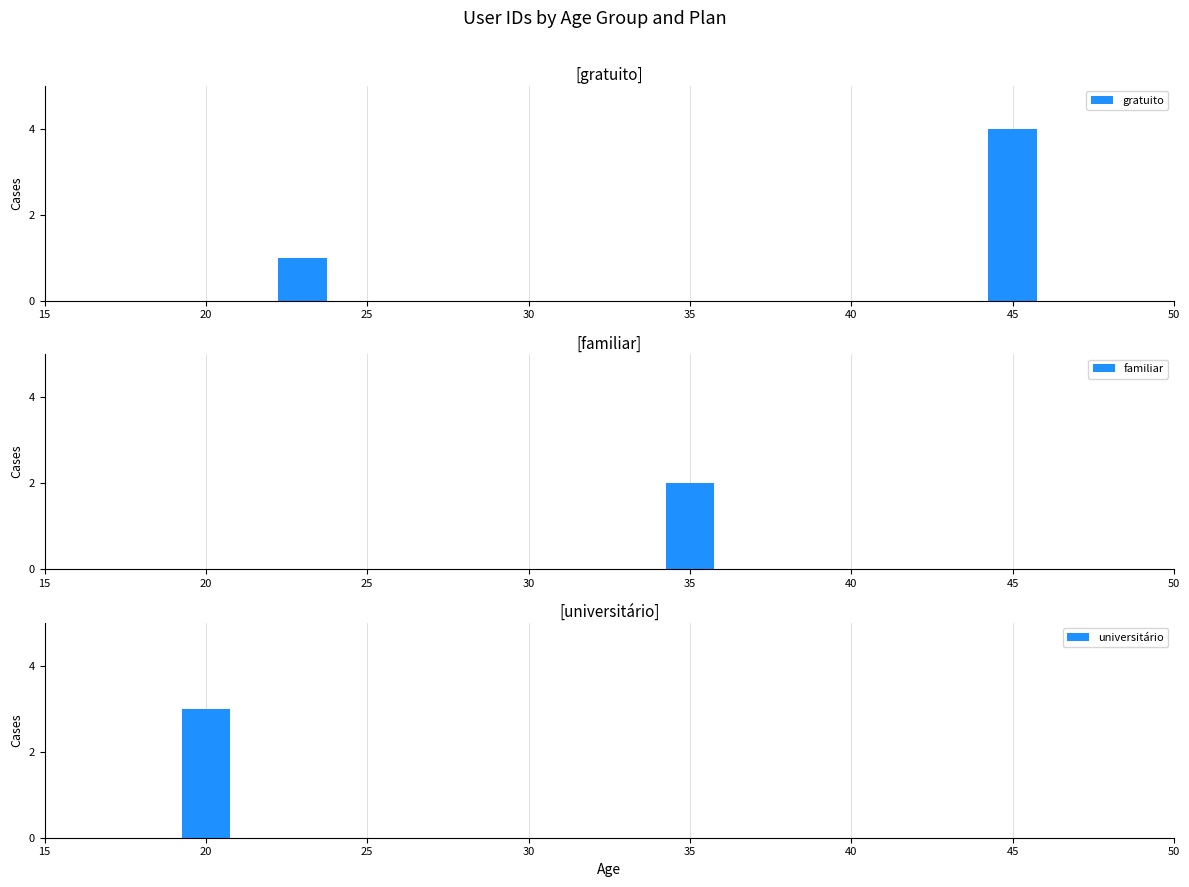

What is the average value?

2